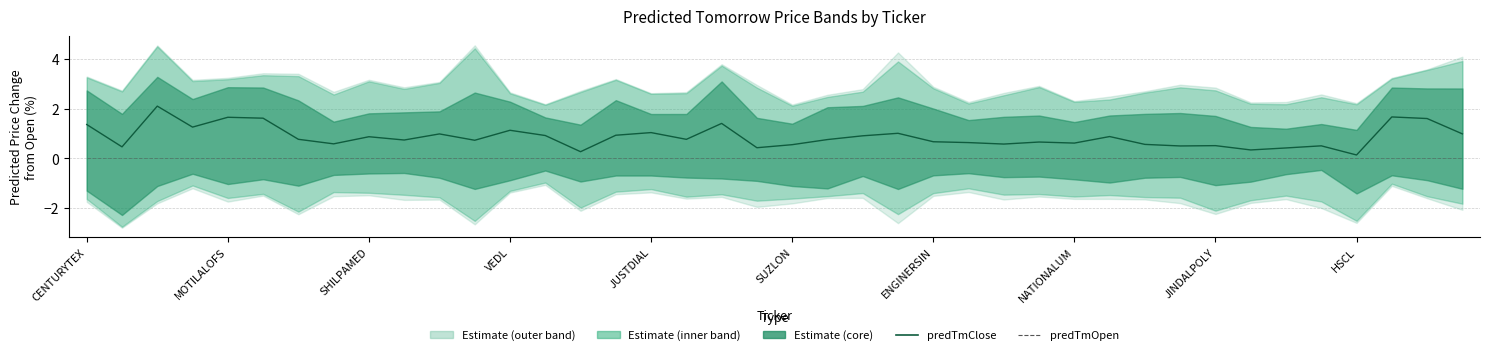

What is the sum of all predTmClose values?

34.5